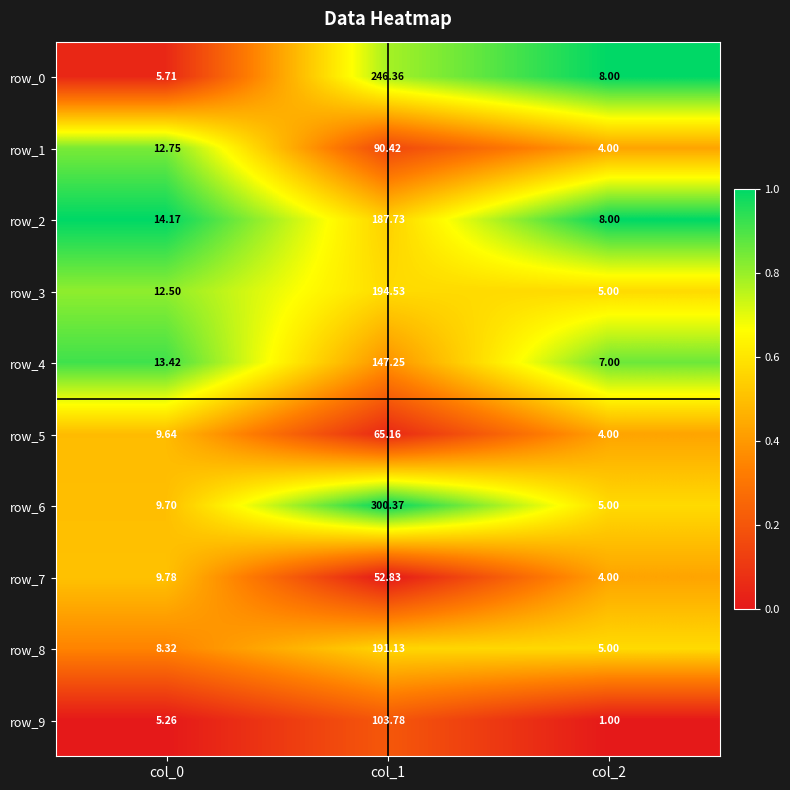

Between col_1 and col_0, which is larger?

col_1